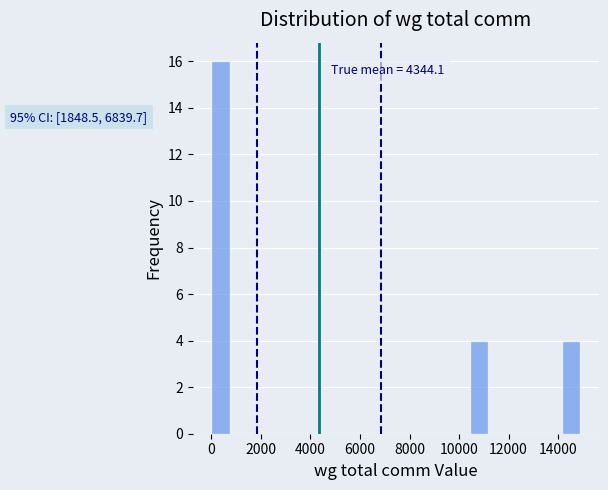

Around what value on the x-axis is the tallest bar? Give the approximate position of its centre, as read against the axis.

400